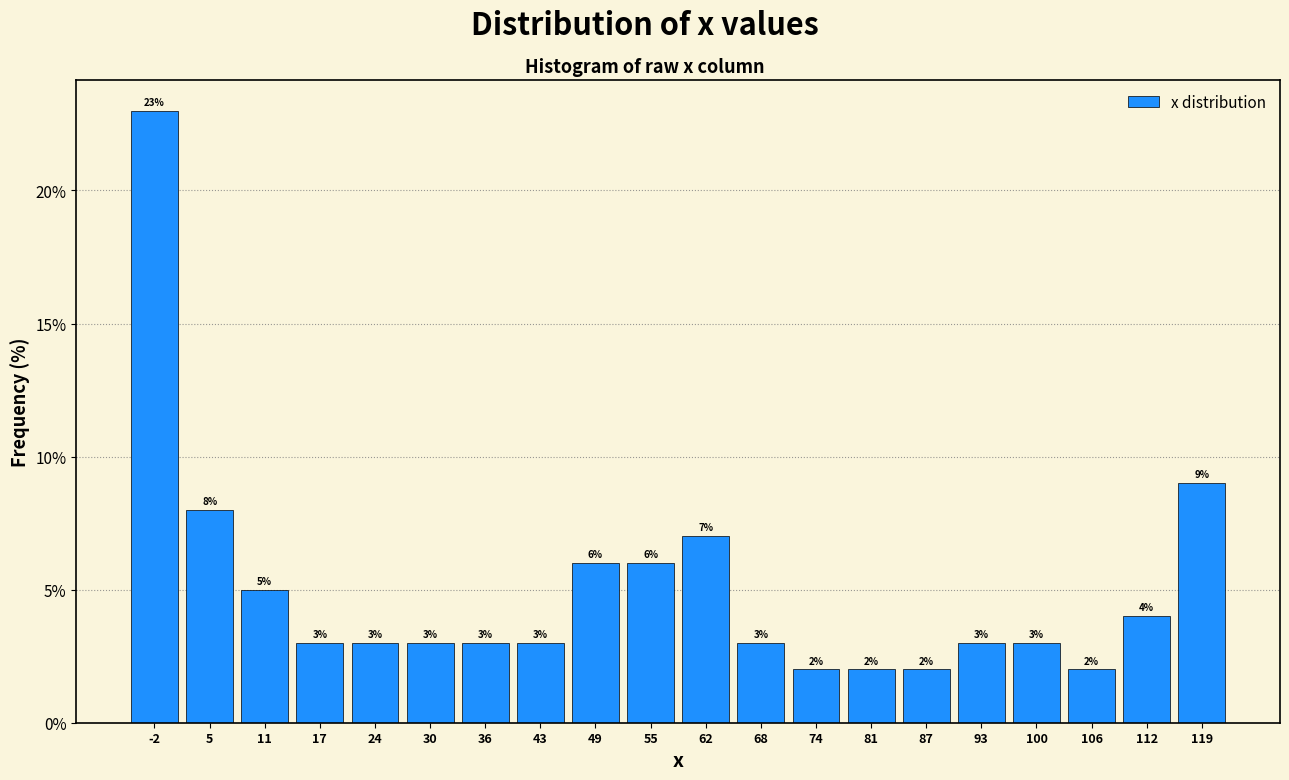

Reading left to right, transcribe this chart: for each bar, give the range it covers on the x-axis and its height. The bar edges are not printed on the chart, so give them approximately, as read against the axis.

-5 to 1: 23
1 to 8: 8
8 to 14: 5
14 to 20: 3
20 to 27: 3
27 to 33: 3
33 to 39: 3
39 to 46: 3
46 to 52: 6
52 to 58: 6
58 to 65: 7
65 to 71: 3
71 to 77: 2
77 to 84: 2
84 to 90: 2
90 to 96: 3
96 to 103: 3
103 to 109: 2
109 to 115: 4
115 to 122: 9